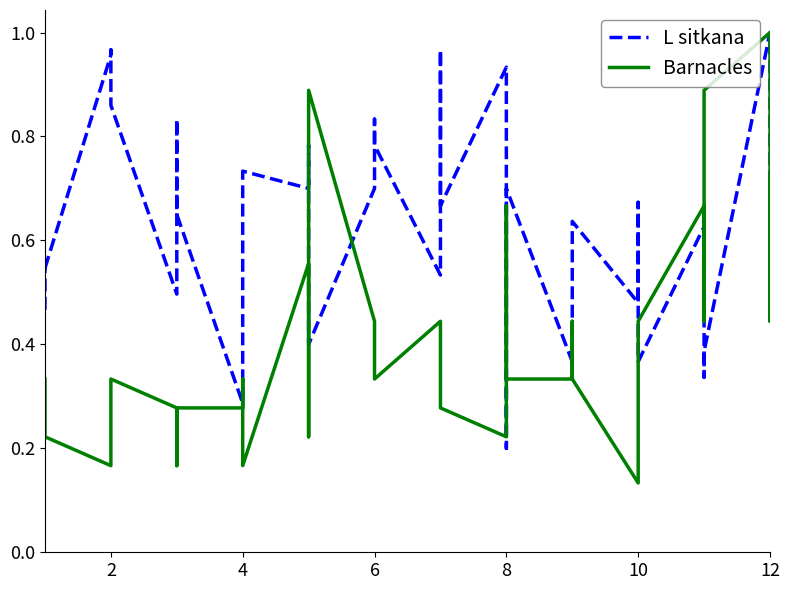

What are all the series names shown in the legend?

L sitkana, Barnacles